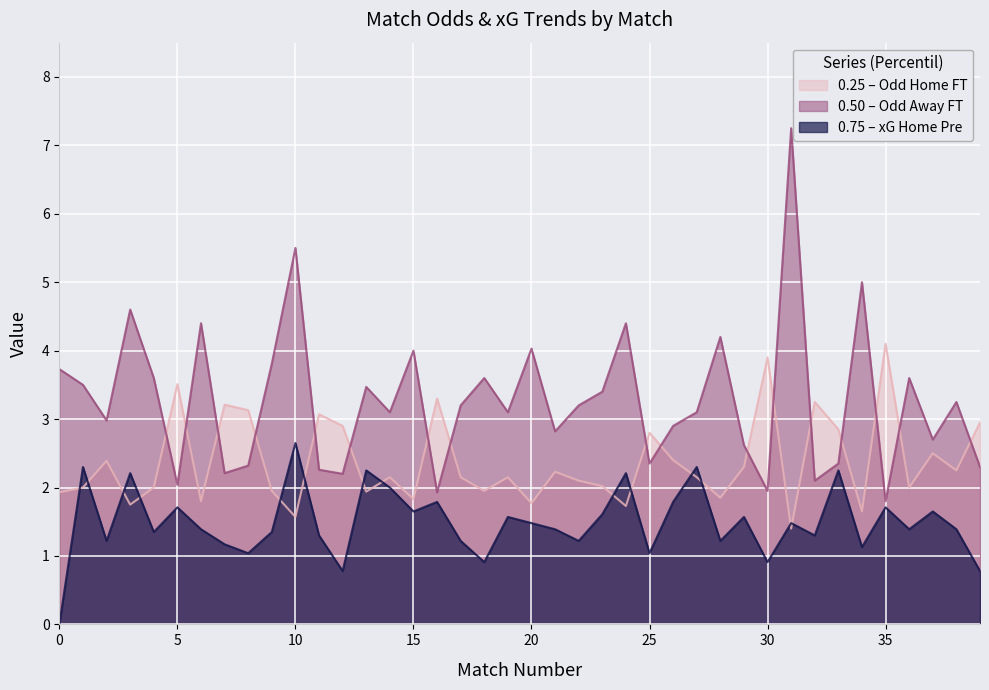

At which category is the sum across all series the highest?

32